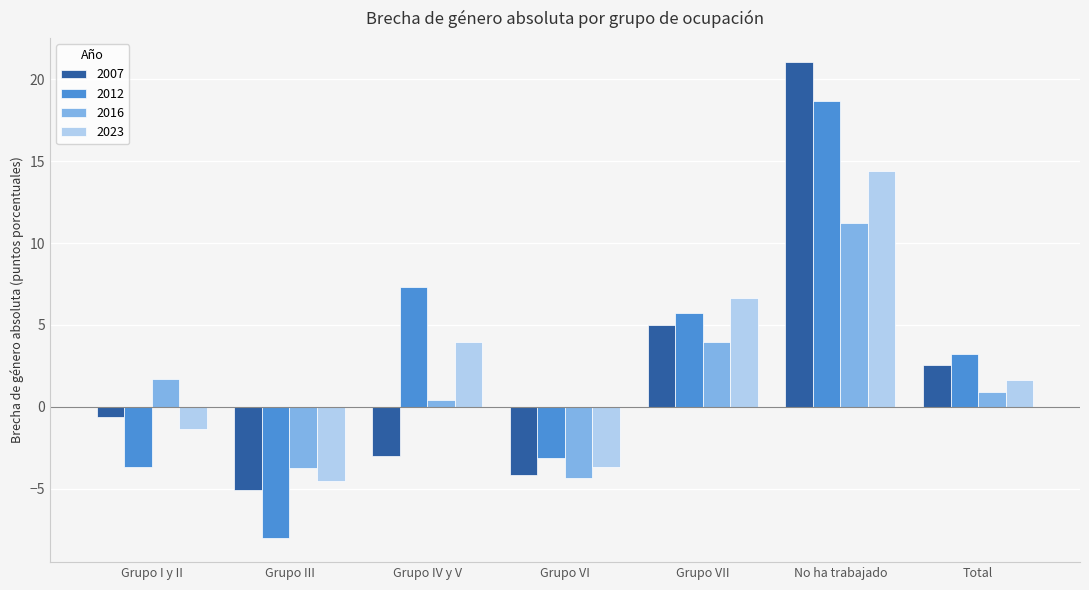

Is the value of 2007 at Grupo VII greater than the value of 2012 at Grupo VII?

No